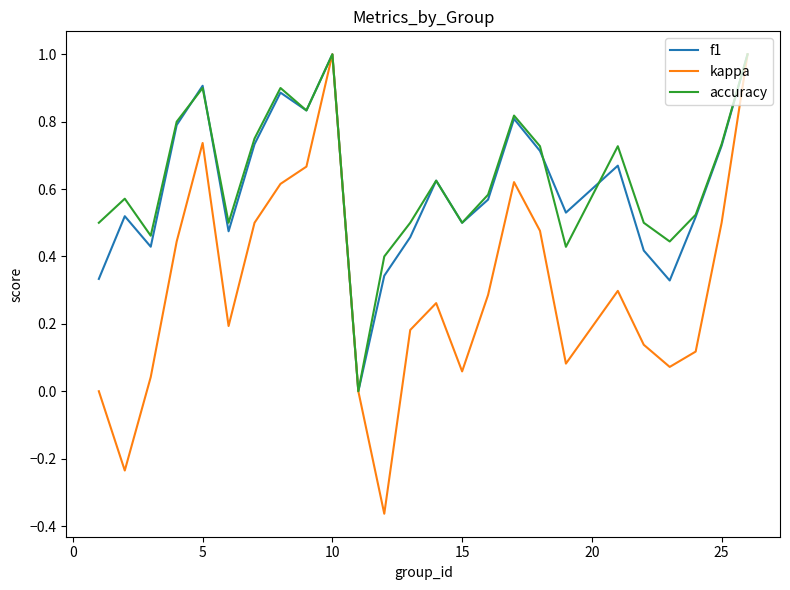

Which series has the widest spread of values?

kappa